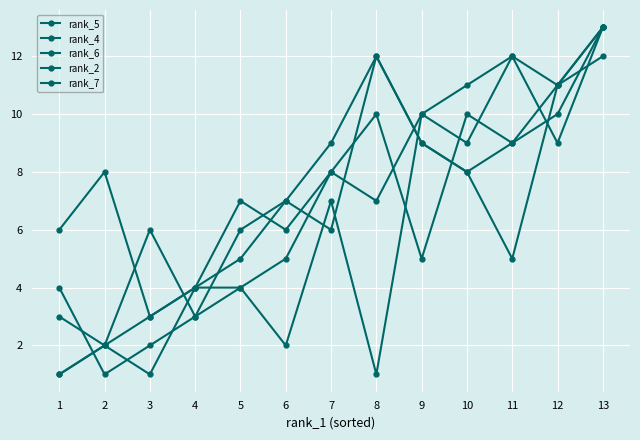

Does the chart have visible grid lines?

Yes